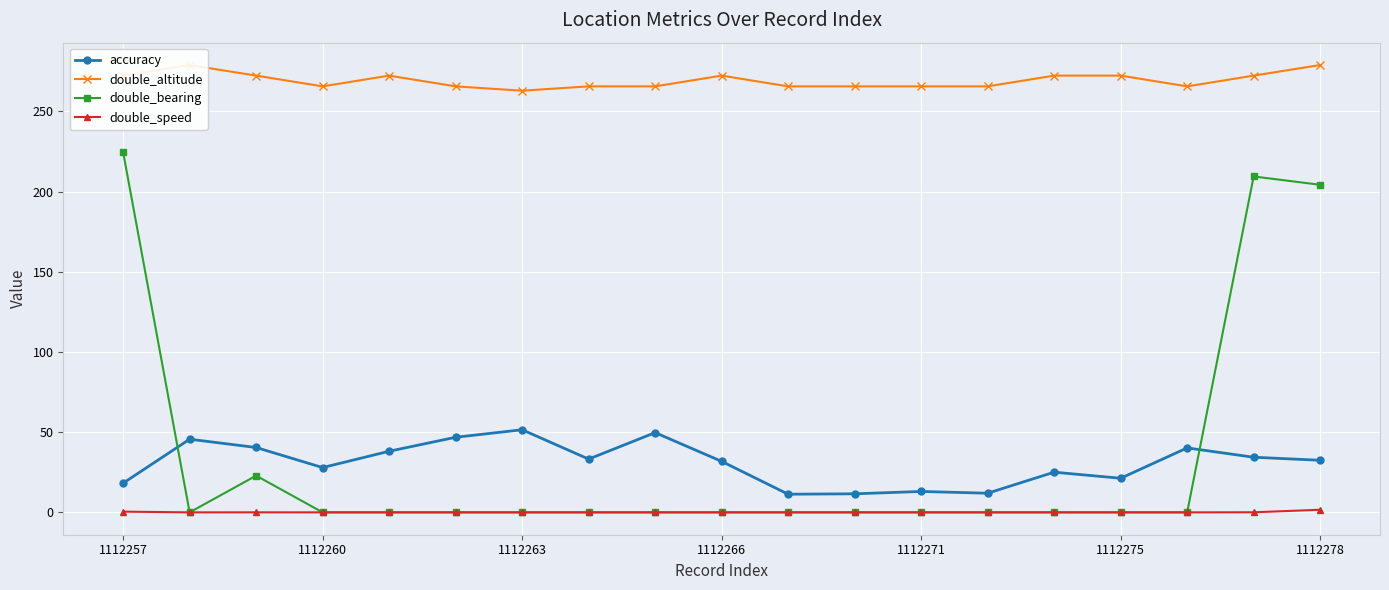

What are all the series names shown in the legend?

accuracy, double_altitude, double_bearing, double_speed